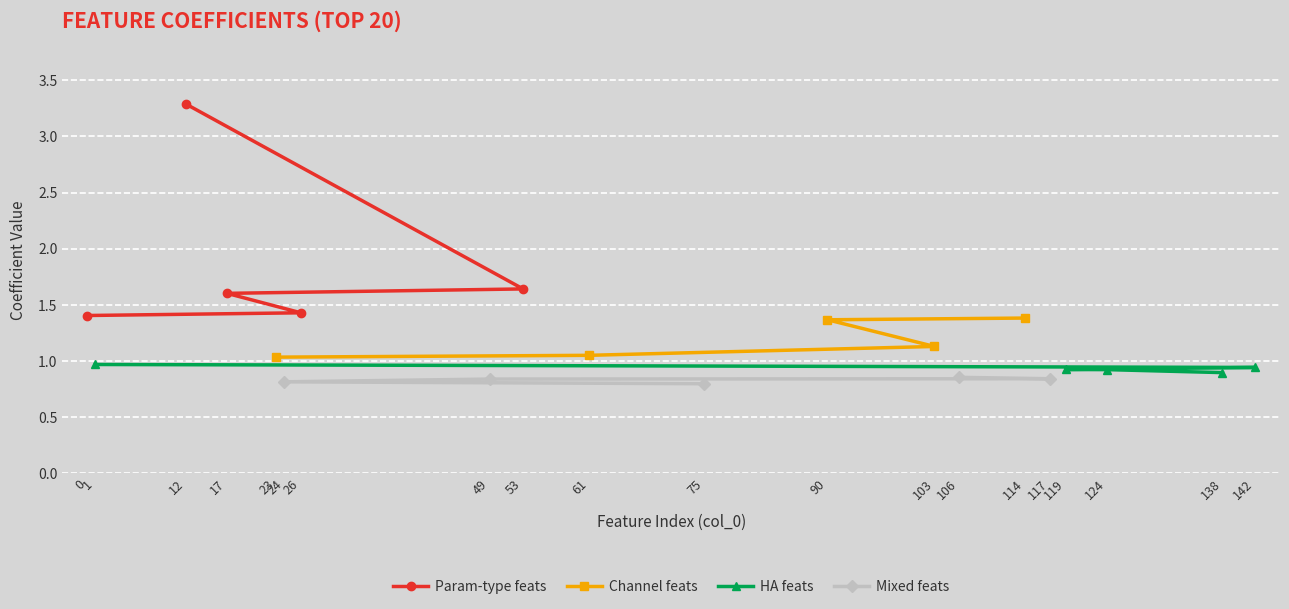

What is the highest value of the HA feats series?

1.0